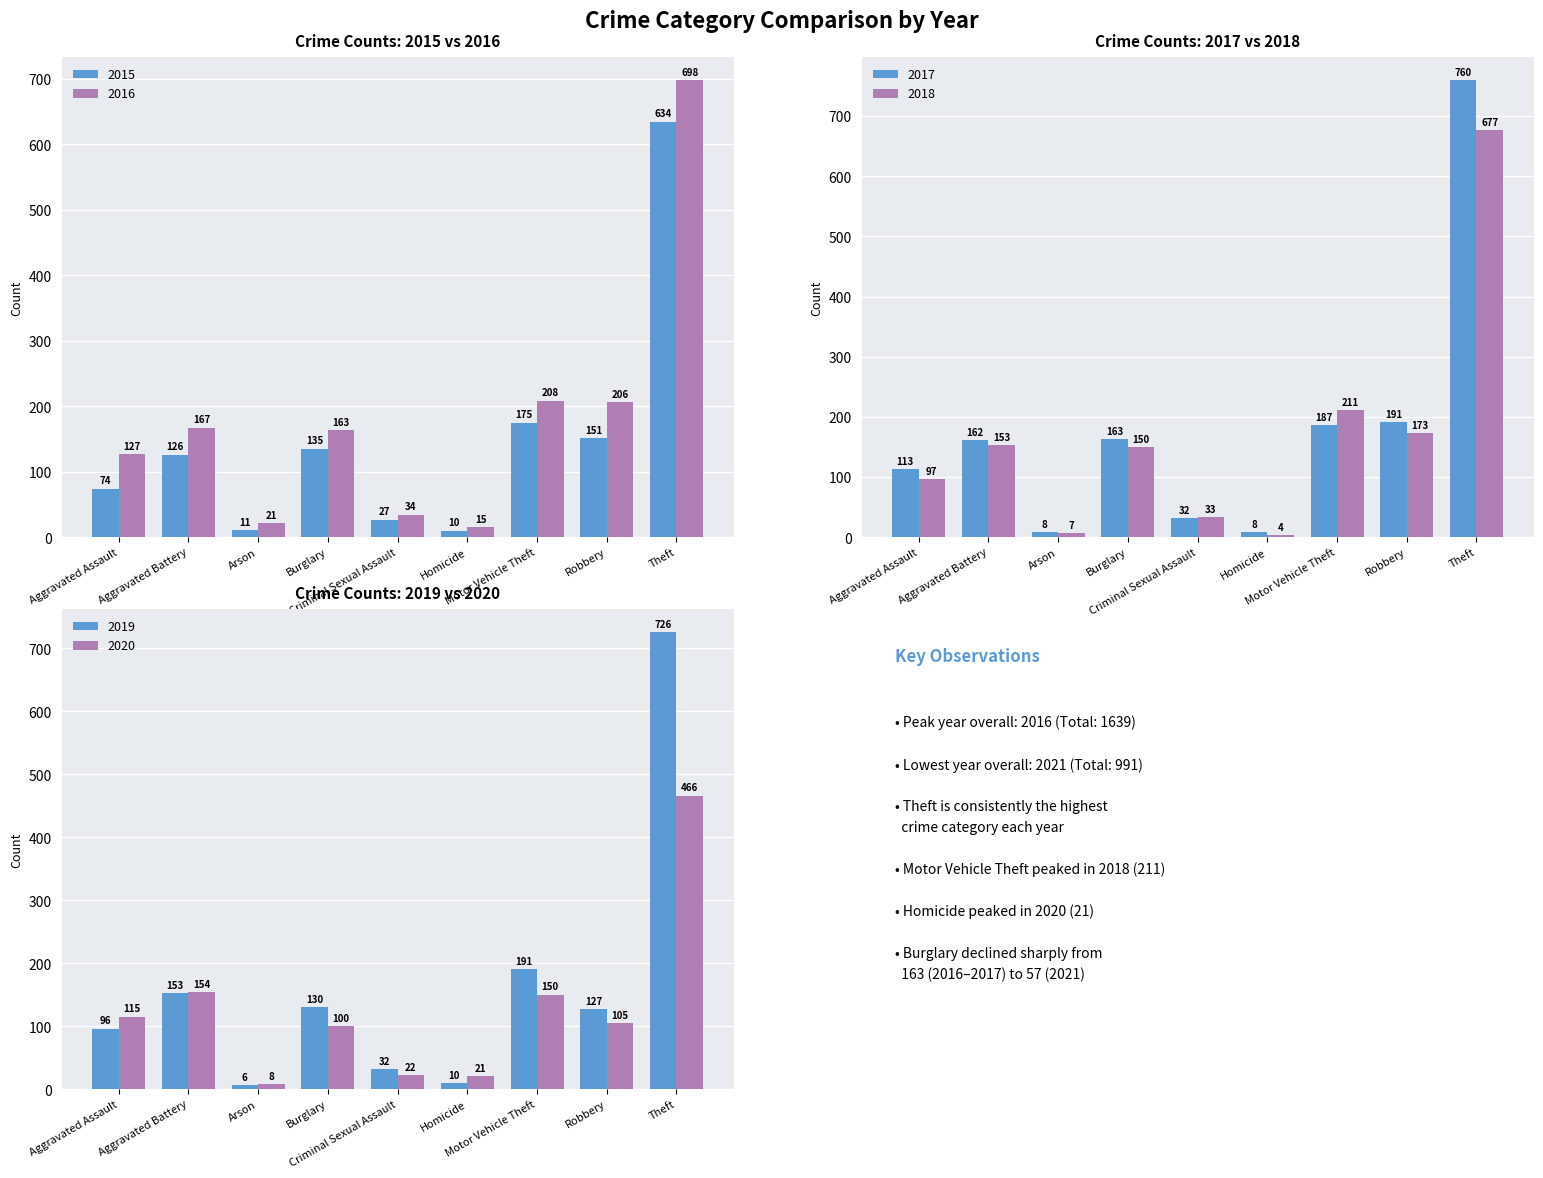

How many groups of bars are there?

9